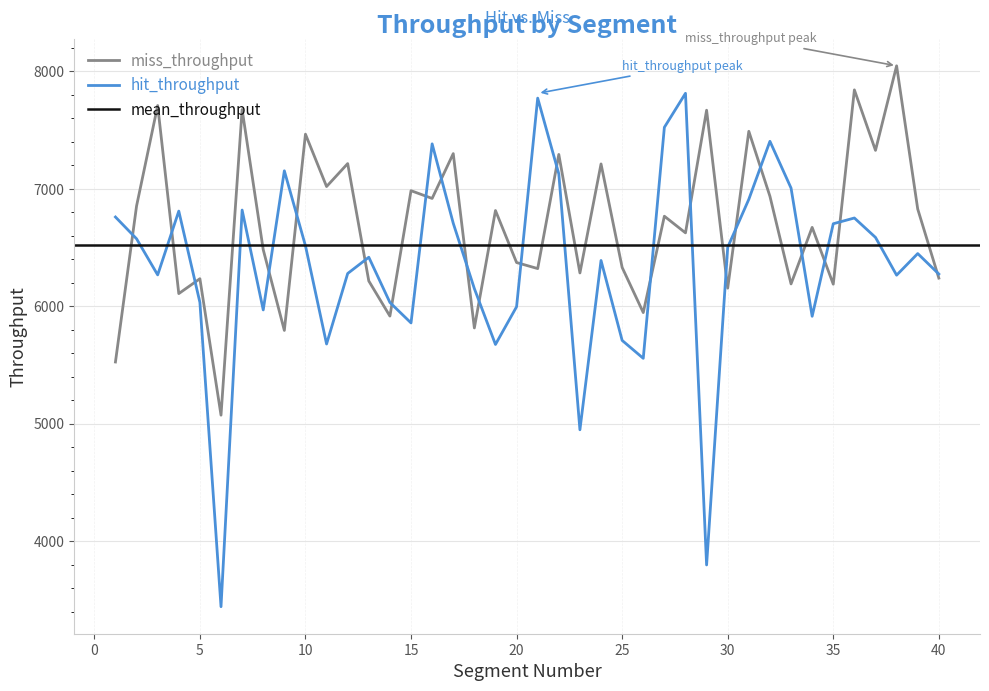

What is the minimum value for hit_throughput?

3443.5